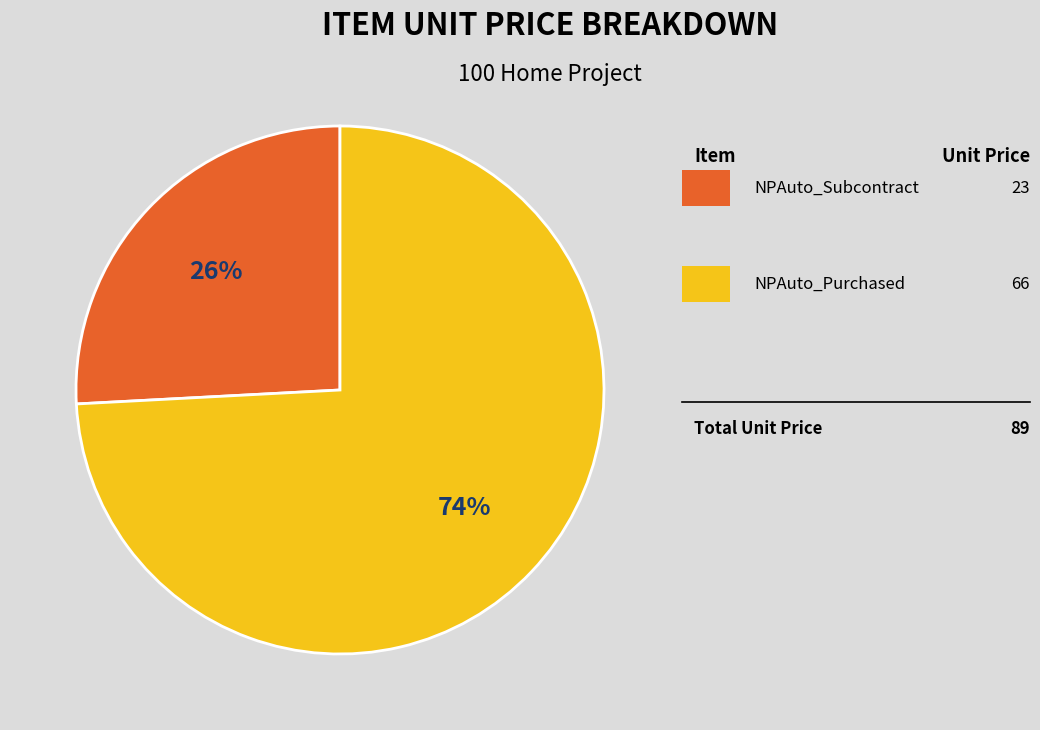

How many segments does this pie chart have?

2